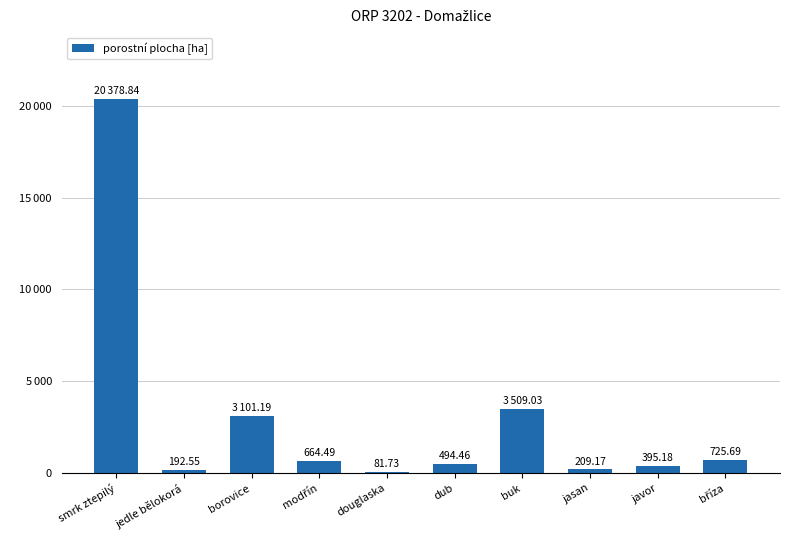

What is the difference between the second highest and second lowest values?

3316.5